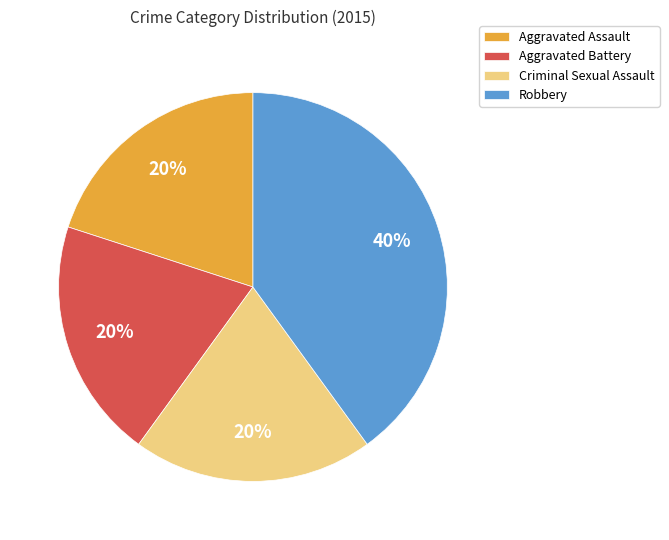

What is the ratio of the value at Aggravated Battery to the value at Criminal Sexual Assault?

1.0